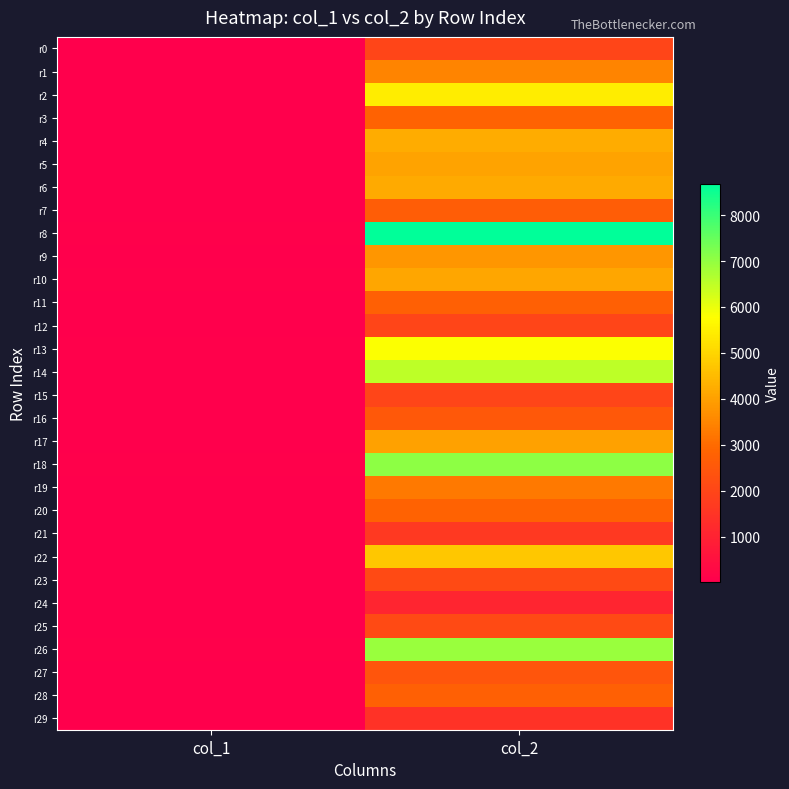

How many data points does each series have?

2